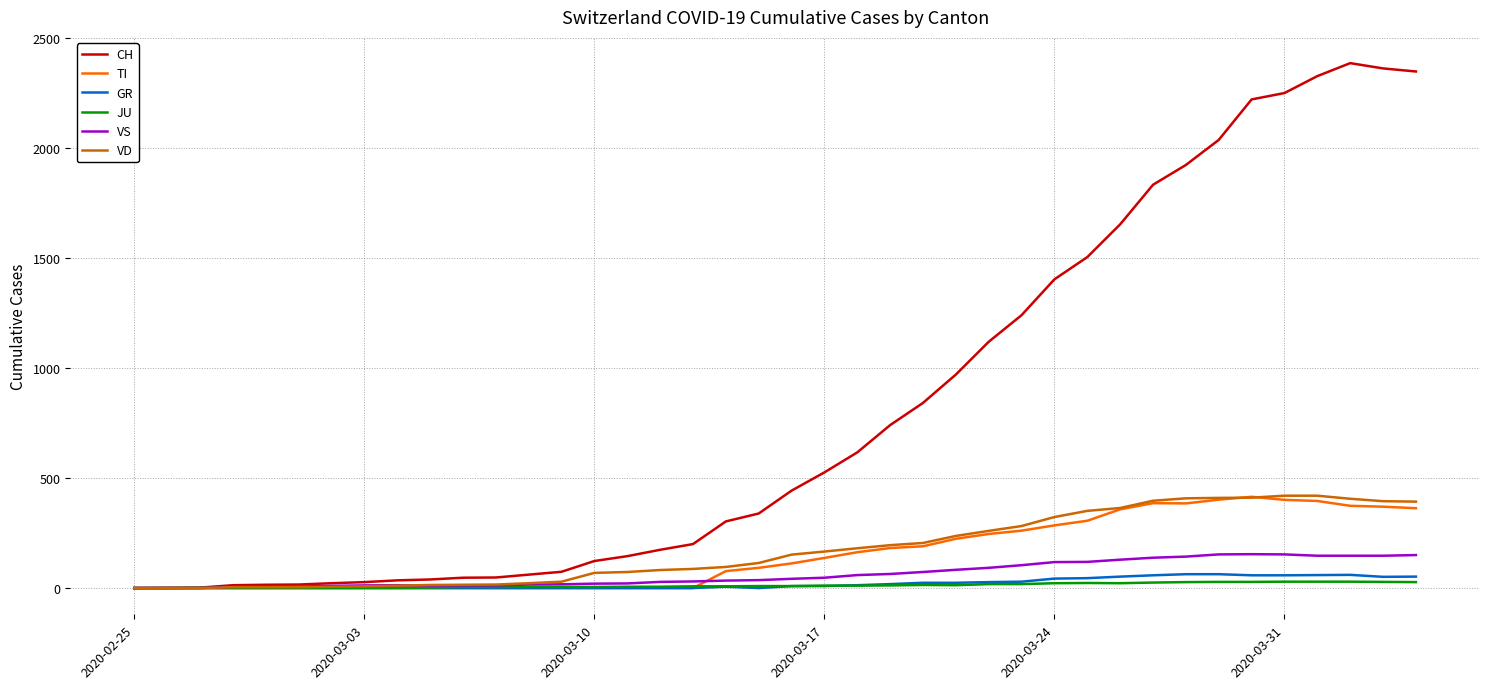

Which series has the widest spread of values?

CH